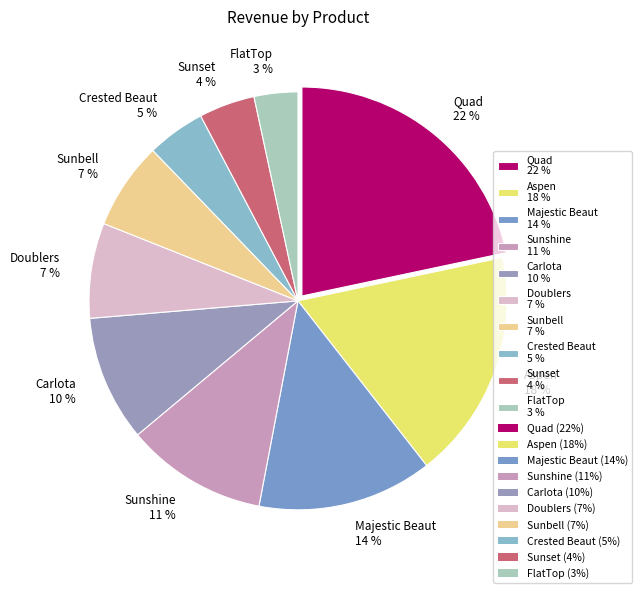

True or false: FlatTop 3 % accounts for 3% of the total.

True